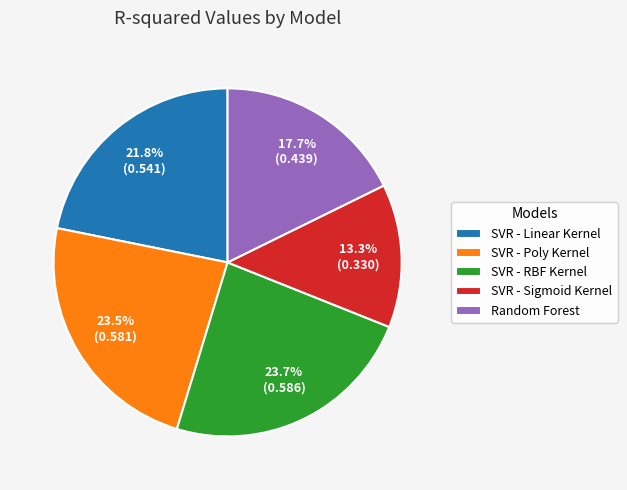

To the nearest percent, what is the average slice percentage?

20%